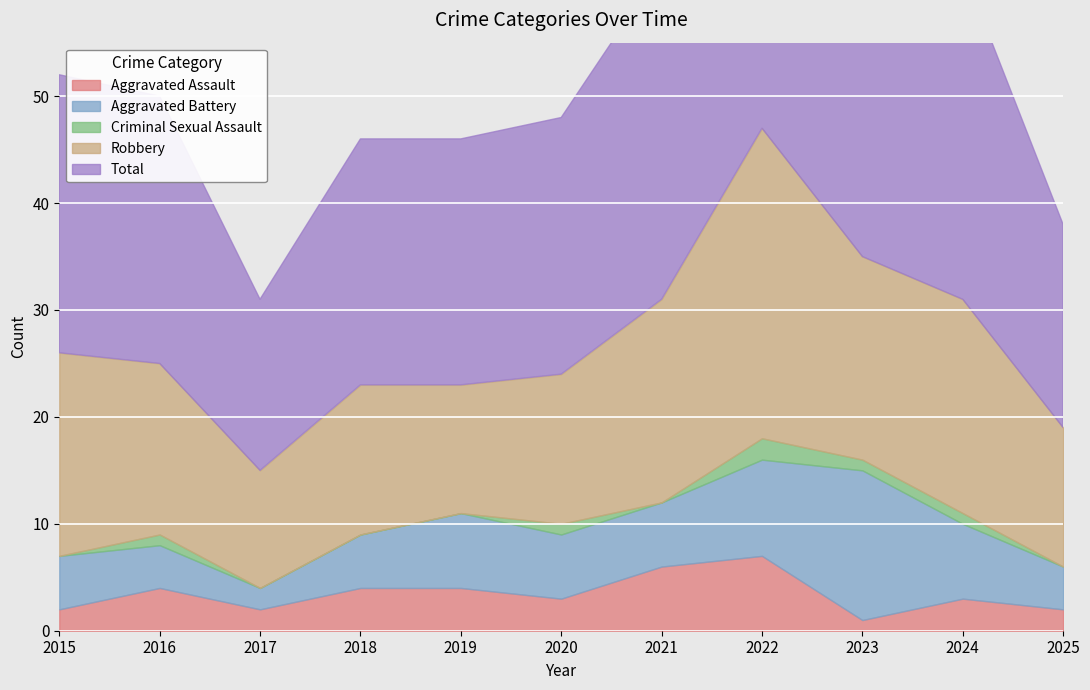

How many interior local peaks does the Criminal Sexual Assault series have?

3